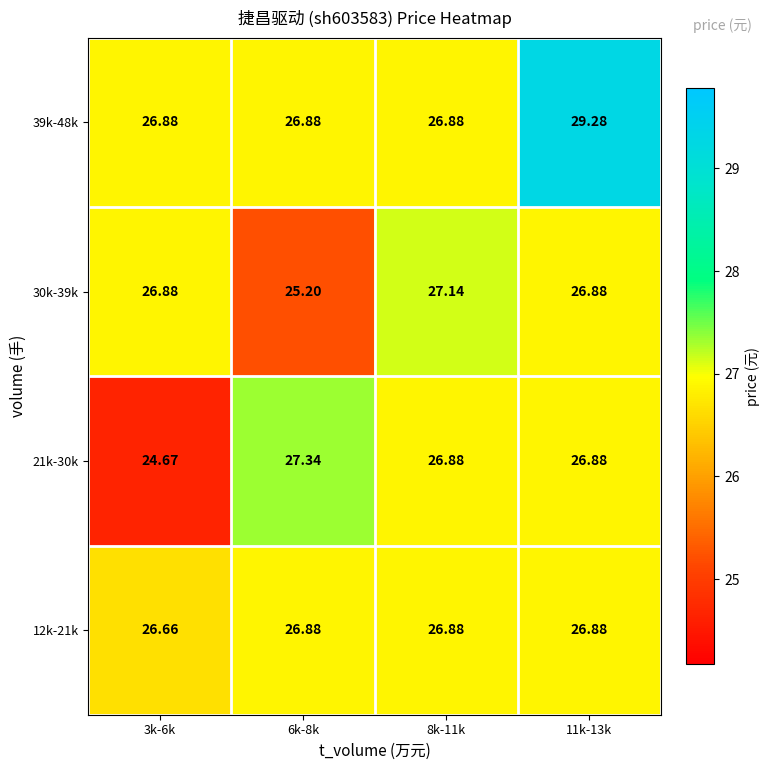

Is the value of 21k-30k at 3k-6k greater than the value of 39k-48k at 11k-13k?

No